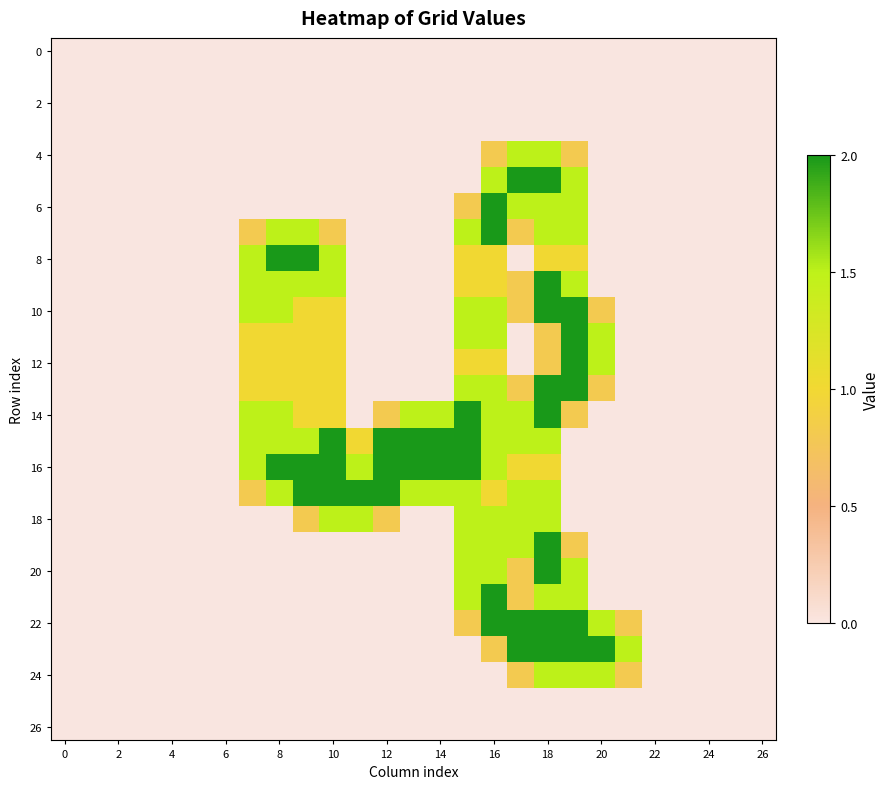

At which category is the sum across all series the highest?

18